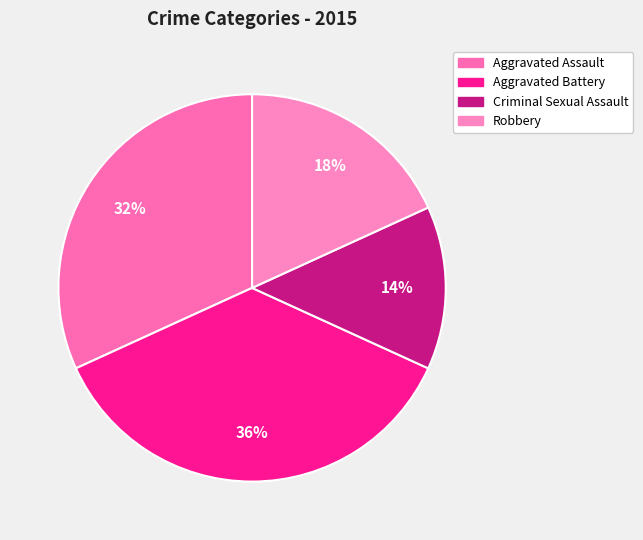

Is it true that Aggravated Assault is 32% of the pie?

True